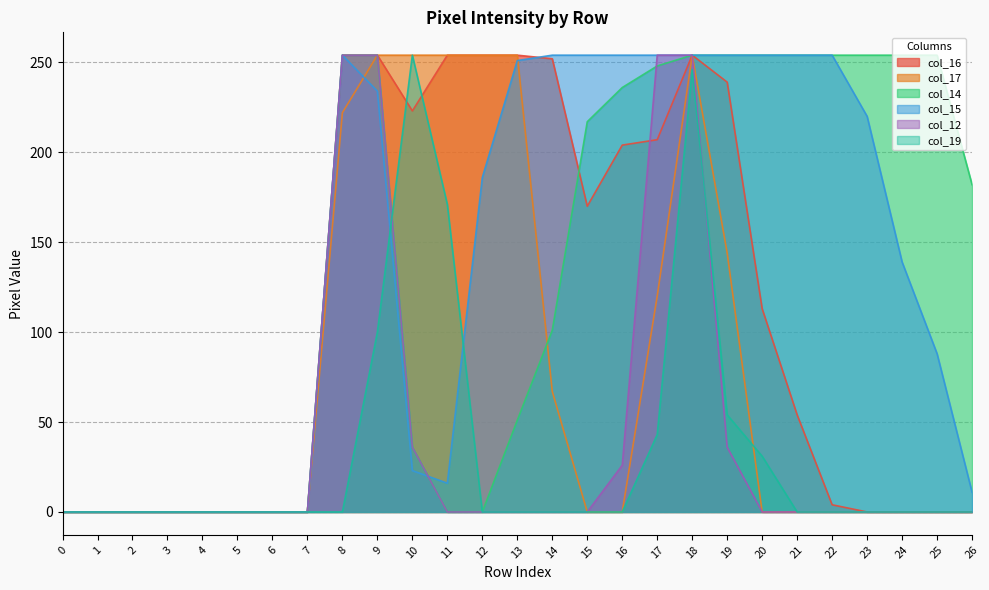

How many interior local peaks does the col_16 series have?

1